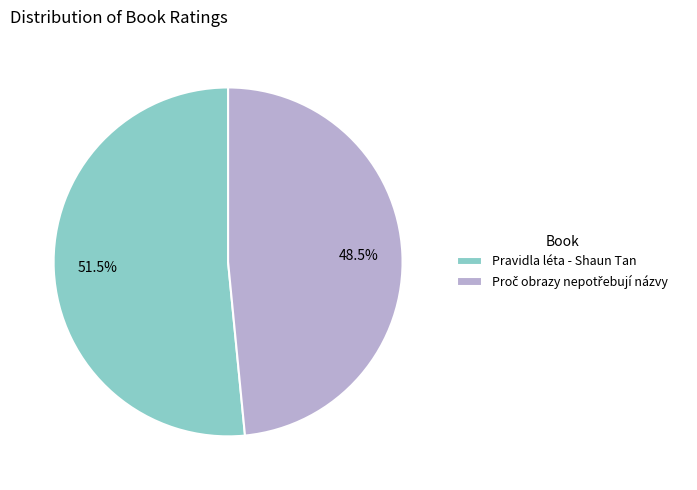

Is there a majority slice in this chart?

Yes